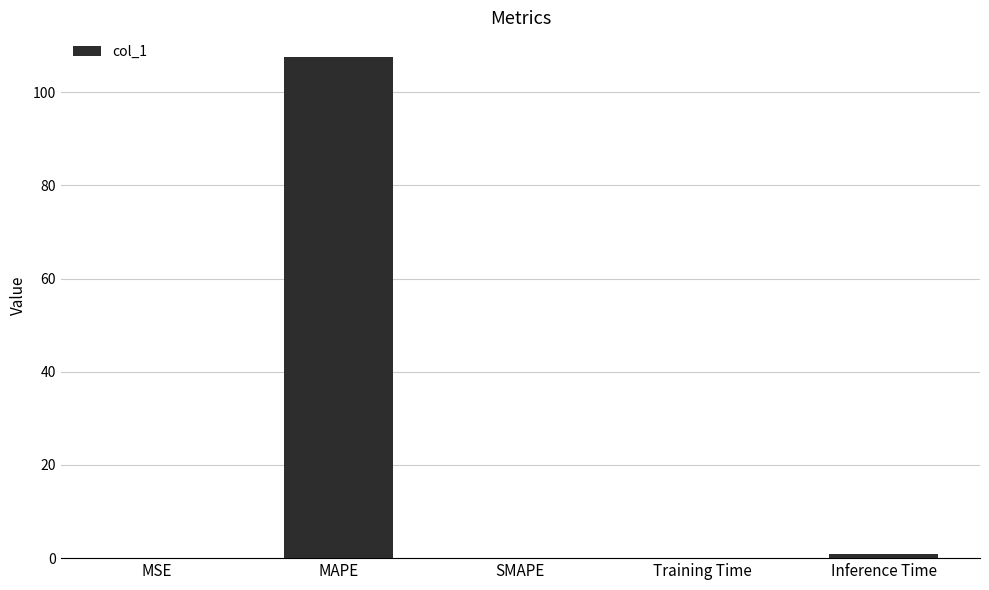

True or false: the data shows 50.4 at SMAPE.

False